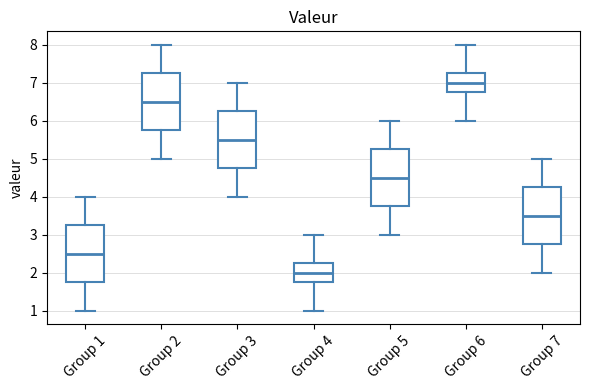

Reading left to right, read every box against the y-axis: the position of its median line, the range the box covers, and the ends of its whiskers. The values are not printed on the chart, so give them approximately, as read against the axis.

Group 1: median 2.5, box 1.8 to 3.3, whiskers 1.0 to 4.0
Group 2: median 6.5, box 5.8 to 7.3, whiskers 5.0 to 8.0
Group 3: median 5.5, box 4.8 to 6.3, whiskers 4.0 to 7.0
Group 4: median 2.0, box 1.8 to 2.3, whiskers 1.0 to 3.0
Group 5: median 4.5, box 3.8 to 5.3, whiskers 3.0 to 6.0
Group 6: median 7.0, box 6.8 to 7.3, whiskers 6.0 to 8.0
Group 7: median 3.5, box 2.8 to 4.3, whiskers 2.0 to 5.0